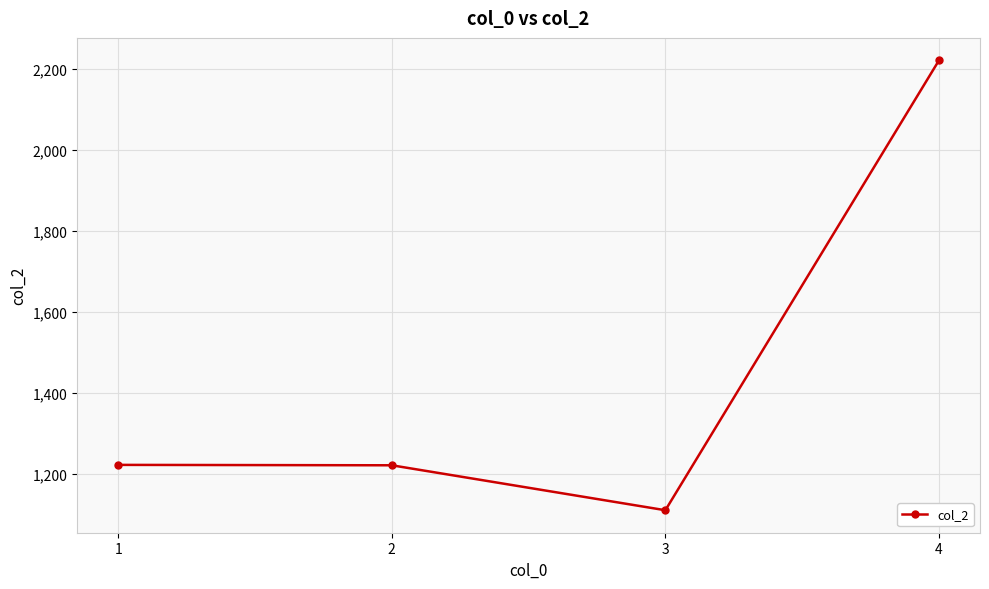

What is the sum of the values at 3 and 1?

2334